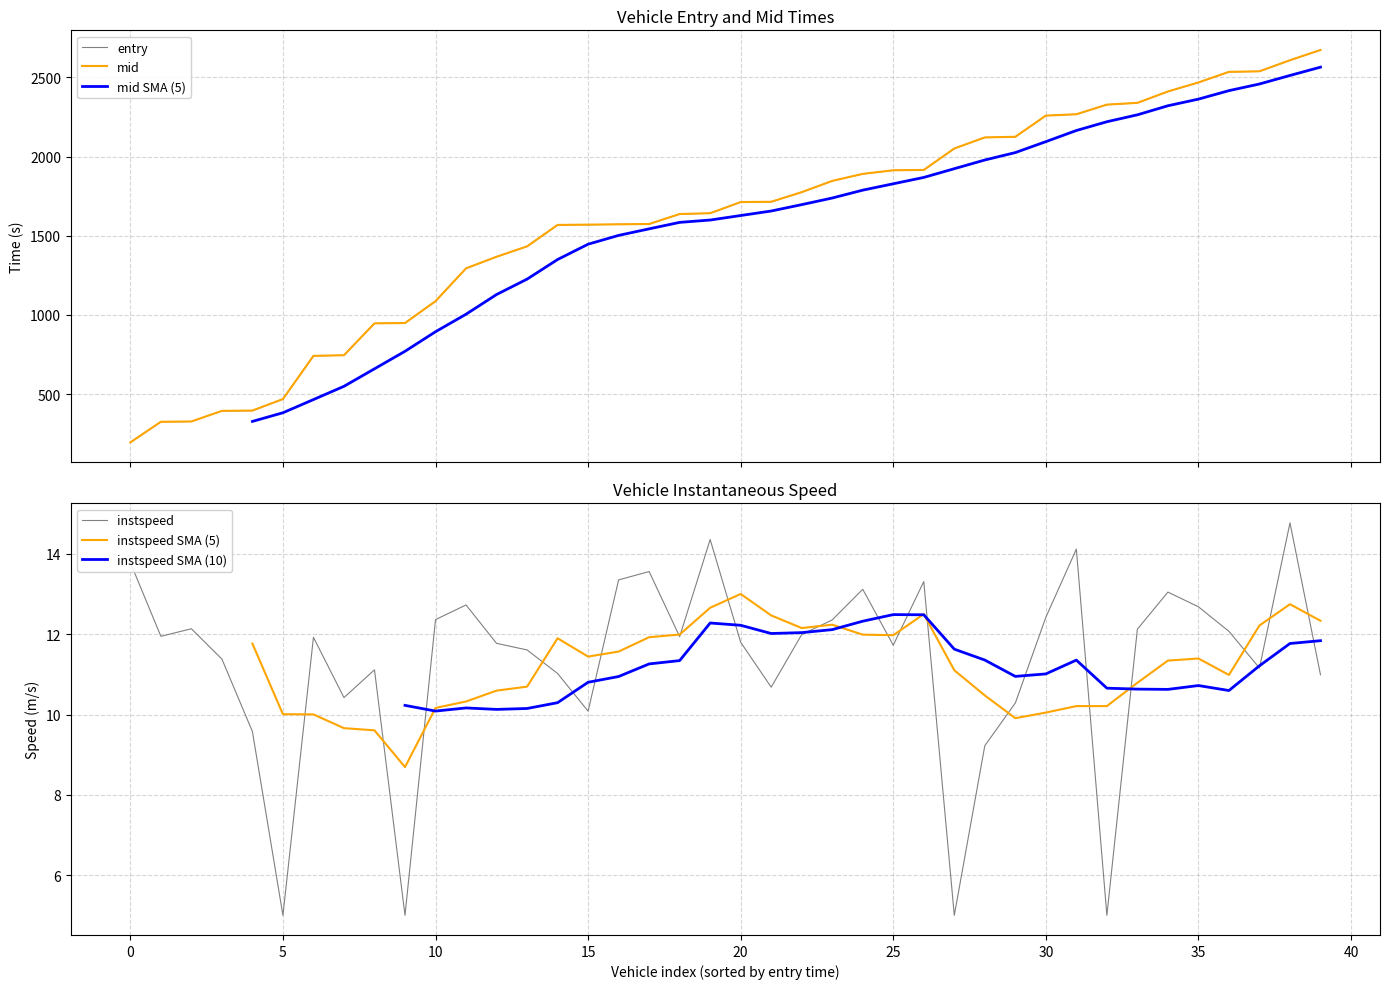

What is the difference between the maximum and minimum values in the instspeed series?

9.8